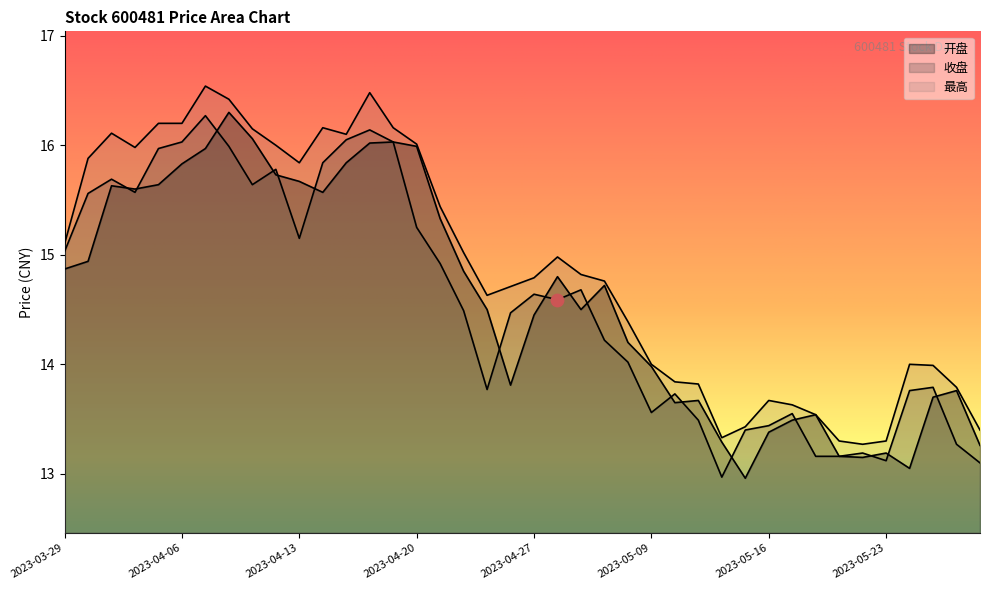

At which category is the sum across all series the highest?

2023-04-07